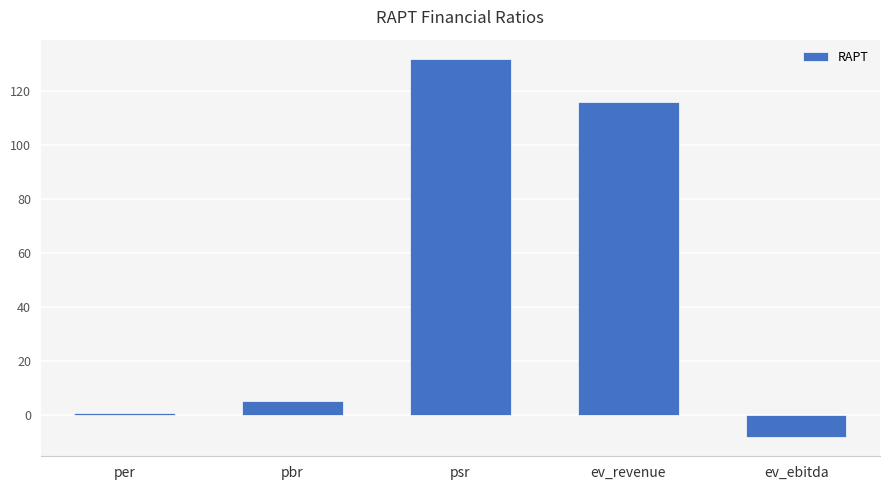

List the labels in order of value, largest first.

psr, ev_revenue, pbr, per, ev_ebitda